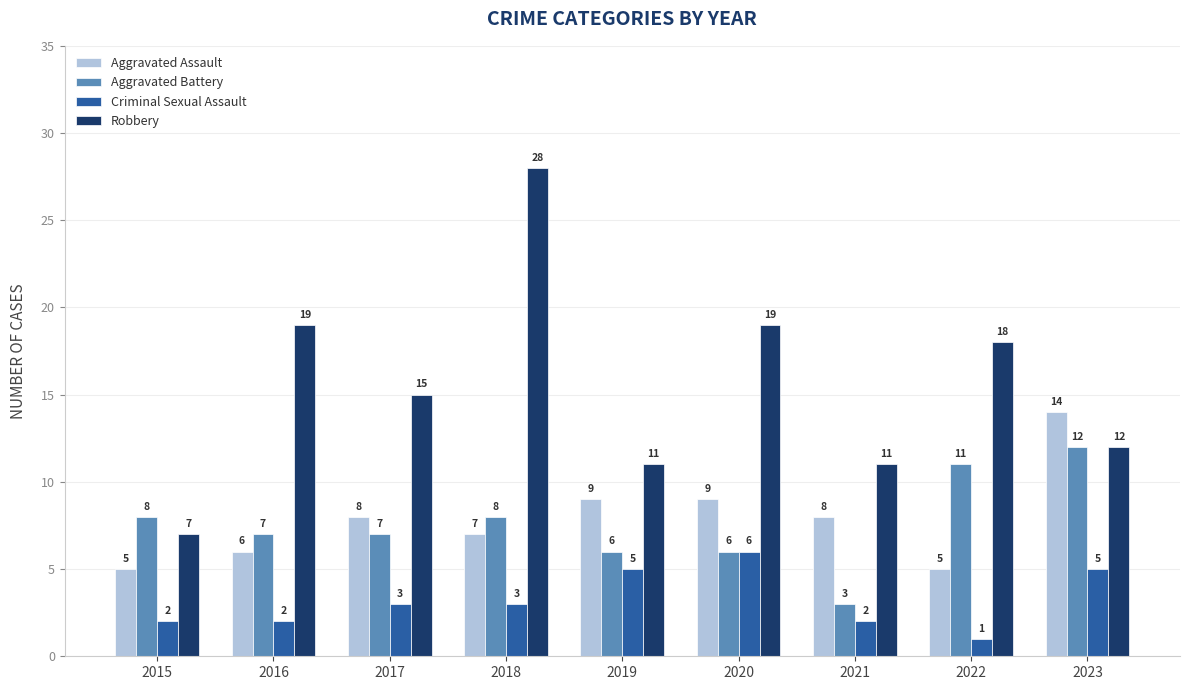

Where does the Aggravated Battery series first go above 7?

2015